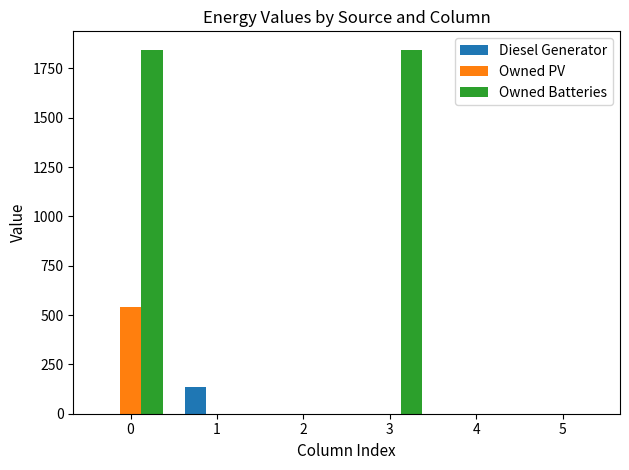

True or false: Diesel Generator has a value of 0 at 0.

True